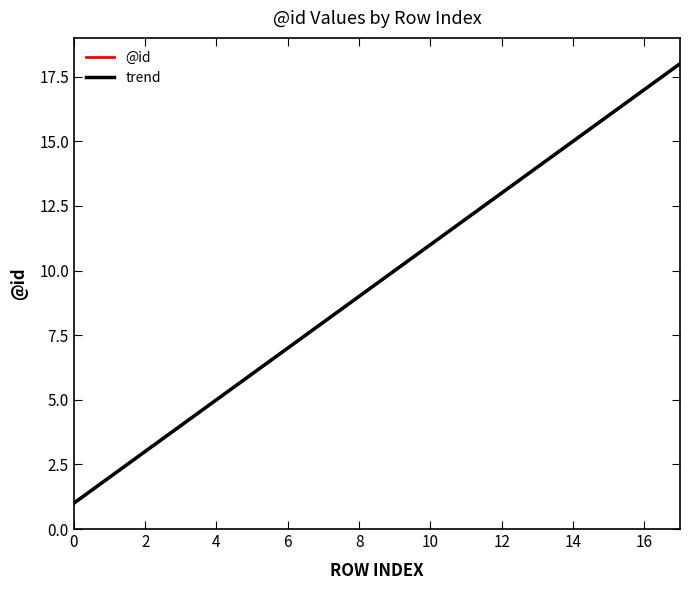

What is the difference between the second highest and minimum values?

16